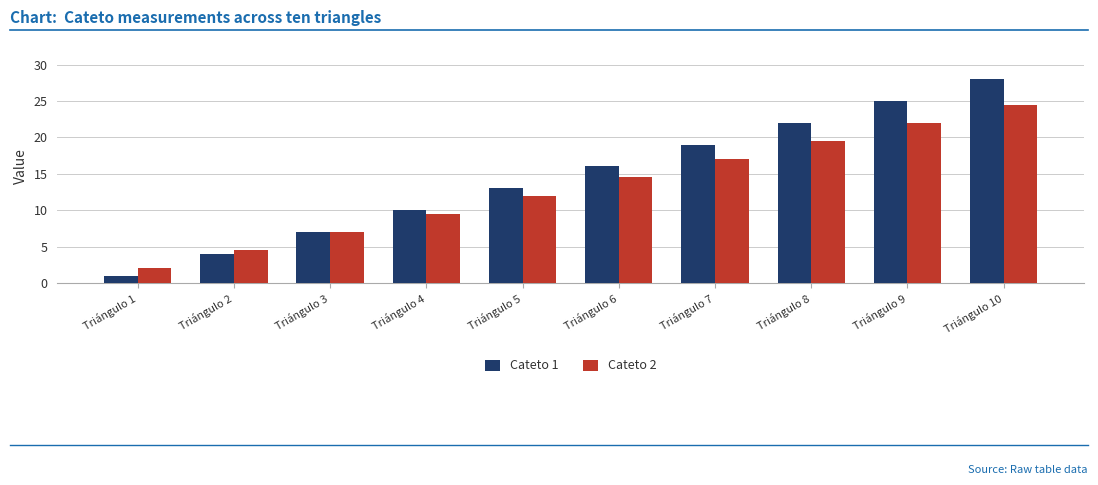

Reading left to right, list all the values displayed in this chart.

Cateto 1: Triángulo 1=1.0	Triángulo 2=4.0	Triángulo 3=7.0	Triángulo 4=10.0	Triángulo 5=13.0	Triángulo 6=16.0	Triángulo 7=19.0	Triángulo 8=22.0	Triángulo 9=25.0	Triángulo 10=28.0
Cateto 2: Triángulo 1=2.0	Triángulo 2=4.5	Triángulo 3=7.0	Triángulo 4=9.5	Triángulo 5=12.0	Triángulo 6=14.5	Triángulo 7=17.0	Triángulo 8=19.5	Triángulo 9=22.0	Triángulo 10=24.5